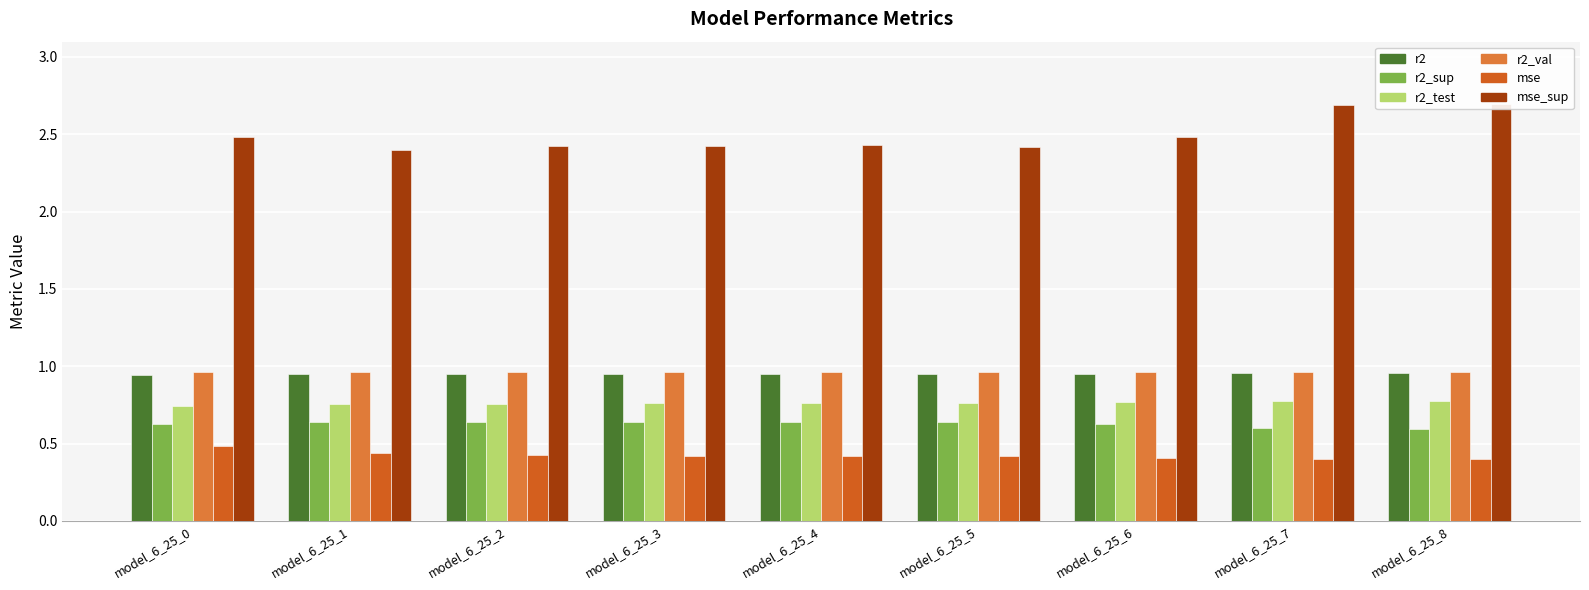

How many bars are there in total?

54